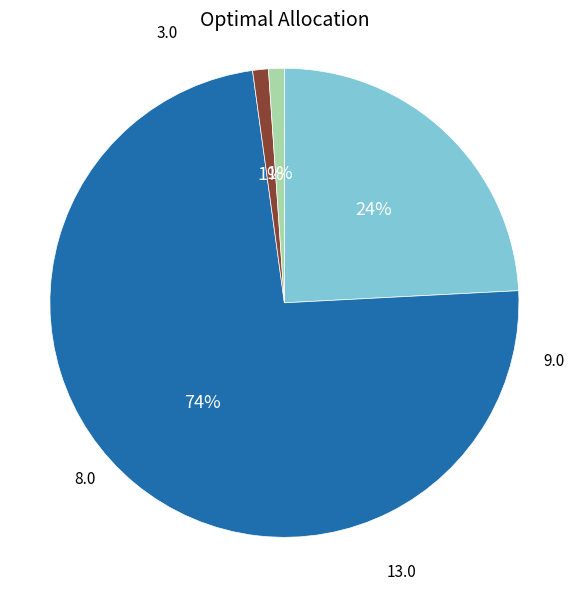

To the nearest percent, what is the difference between the largest and smallest slice percentages?

73%